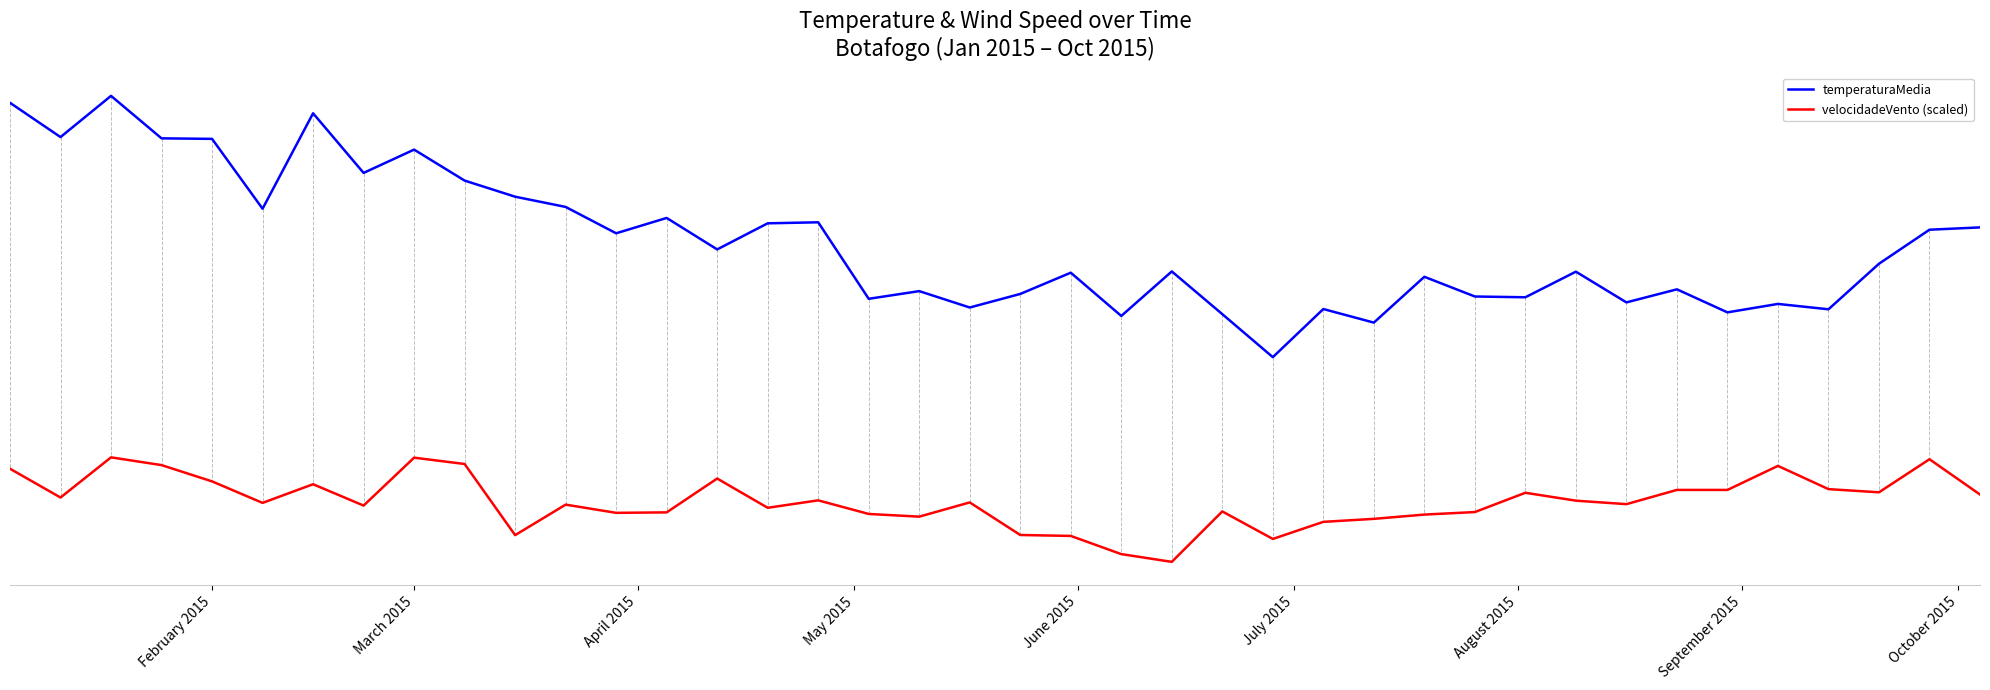

Is this an area chart (filled region under the line)?

No